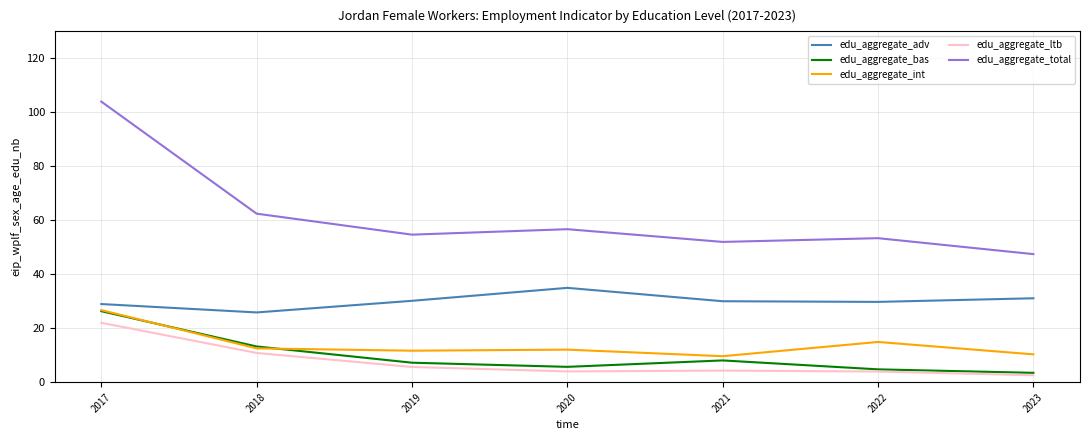

Does the chart display data point markers on the line(s)?

No